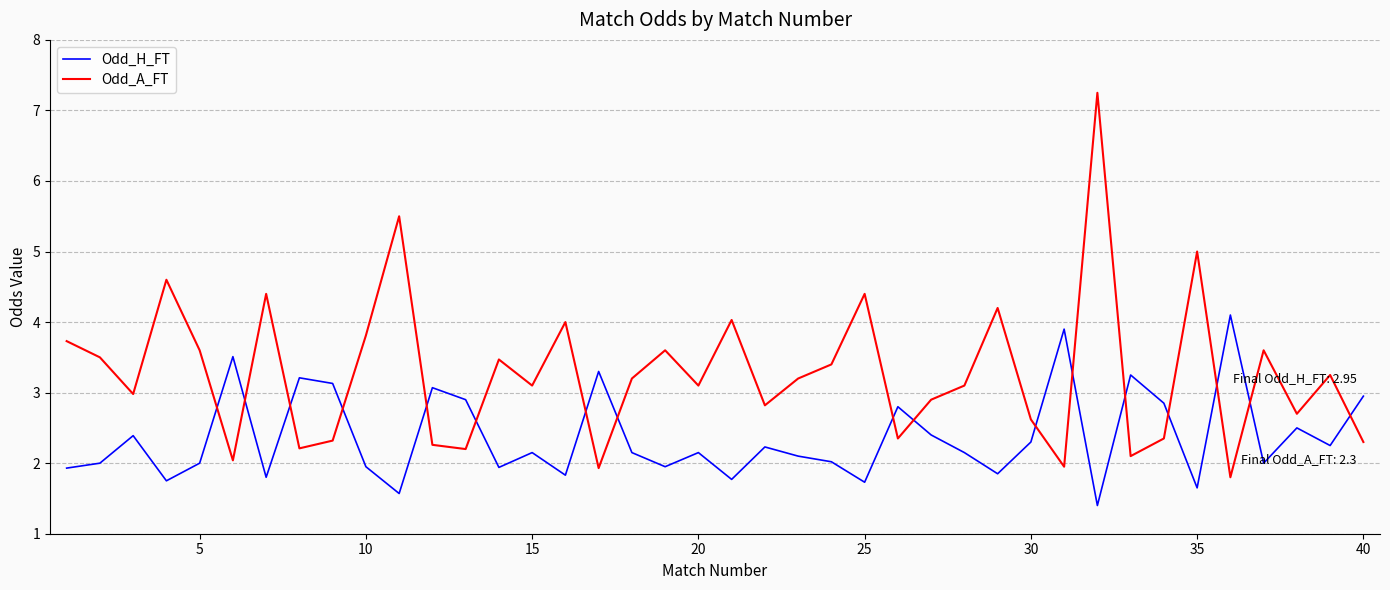

Which series has the largest total across all categories?

Odd_A_FT